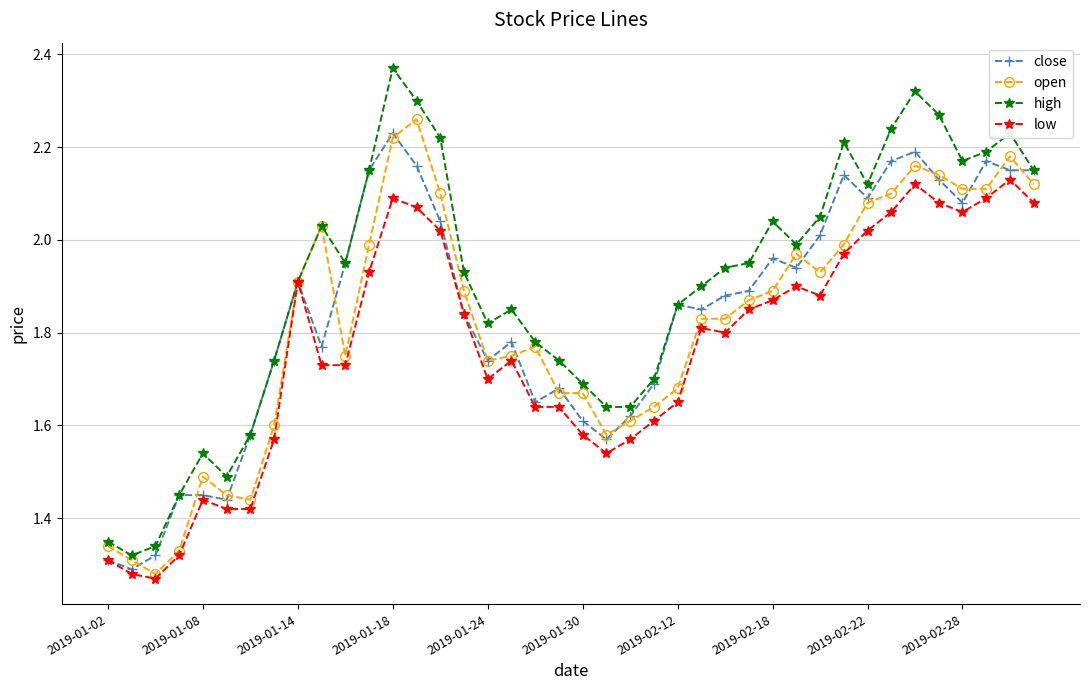

At how many categories does at least one series exceed 1?

40